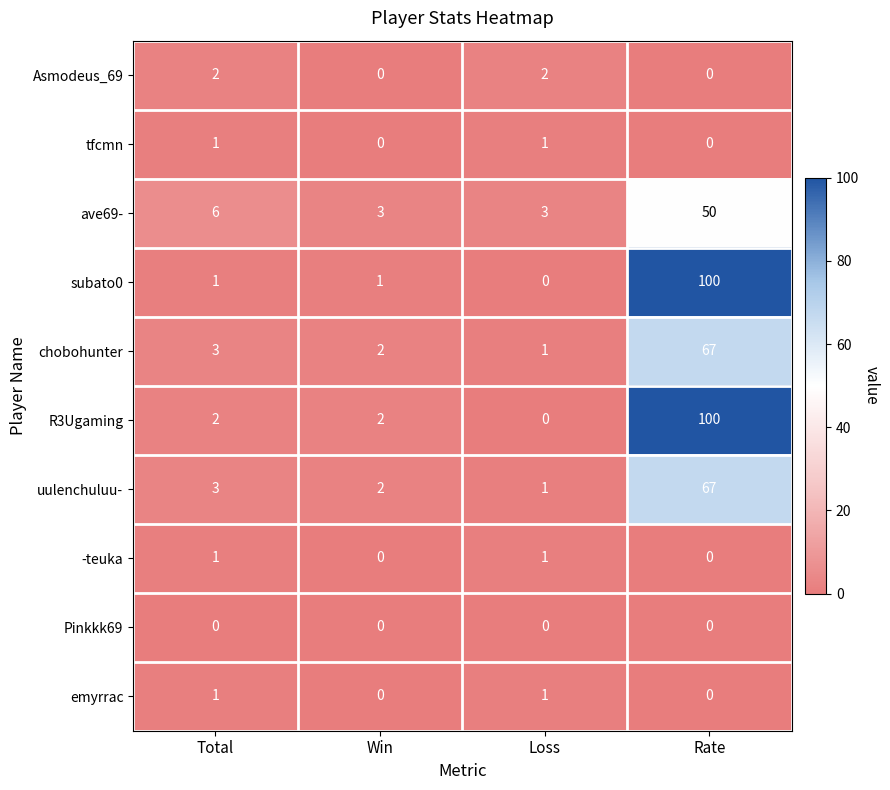

Is it true that ave69- equals 1 at Win?

False